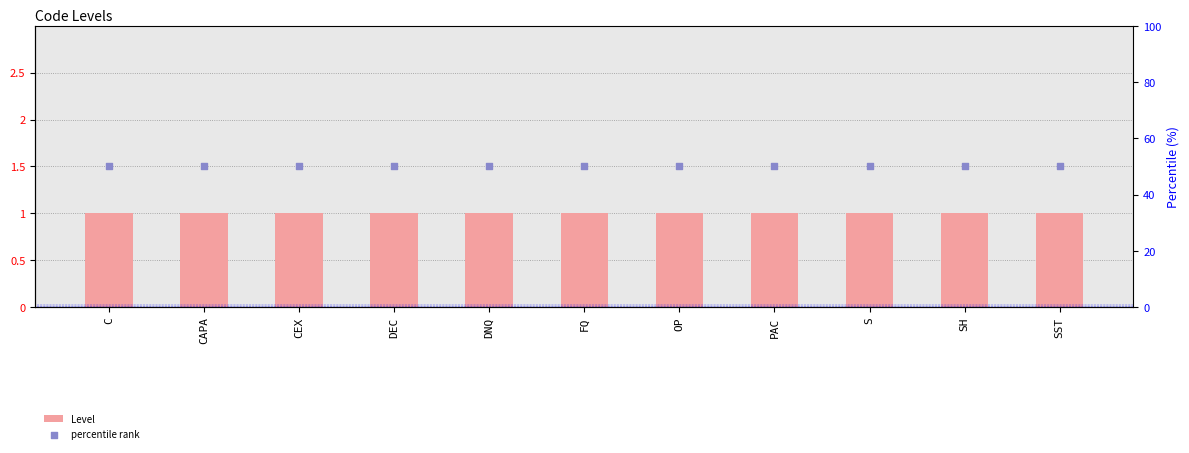

What is the total value across all series at CAPA?

51